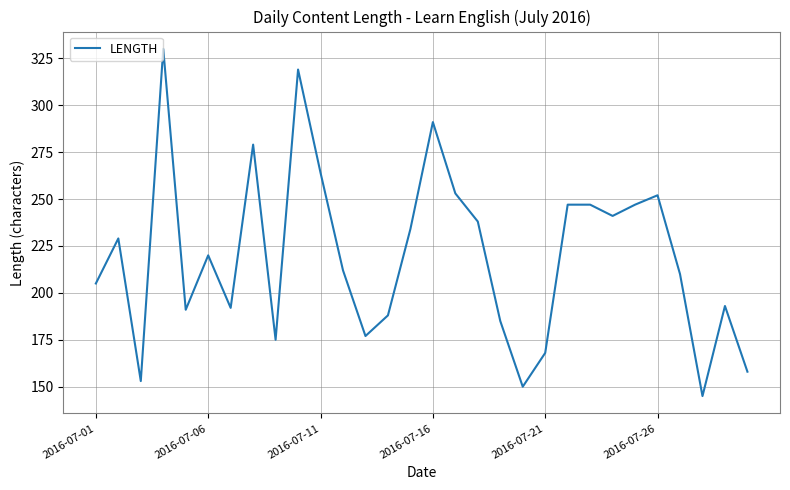

What is the difference between the maximum and minimum values?

185